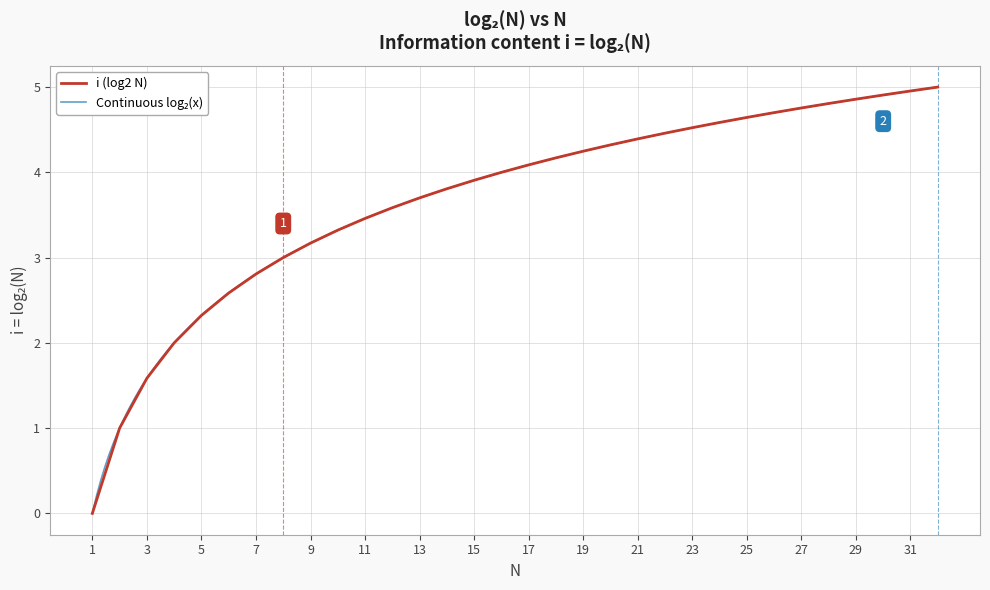

At which label does the data first exceed 4?

17